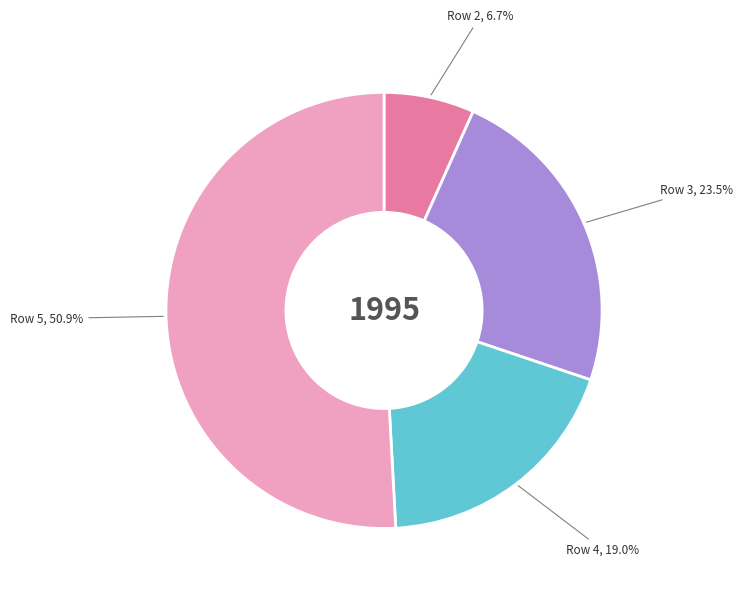

How many slices are in this pie chart?

4